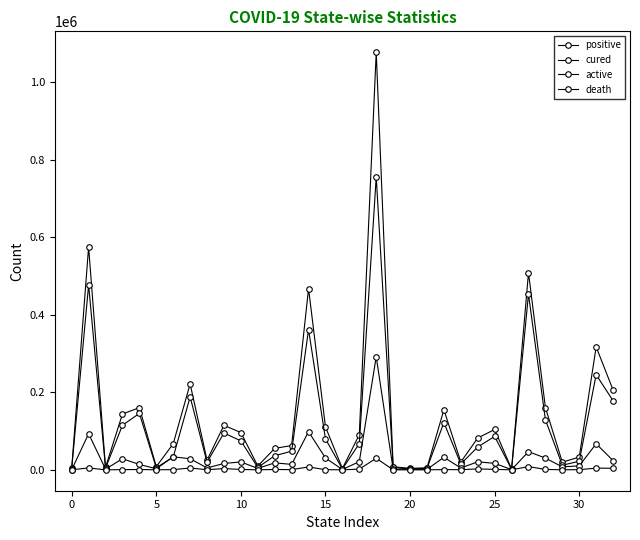

How many lines are shown in the chart?

4